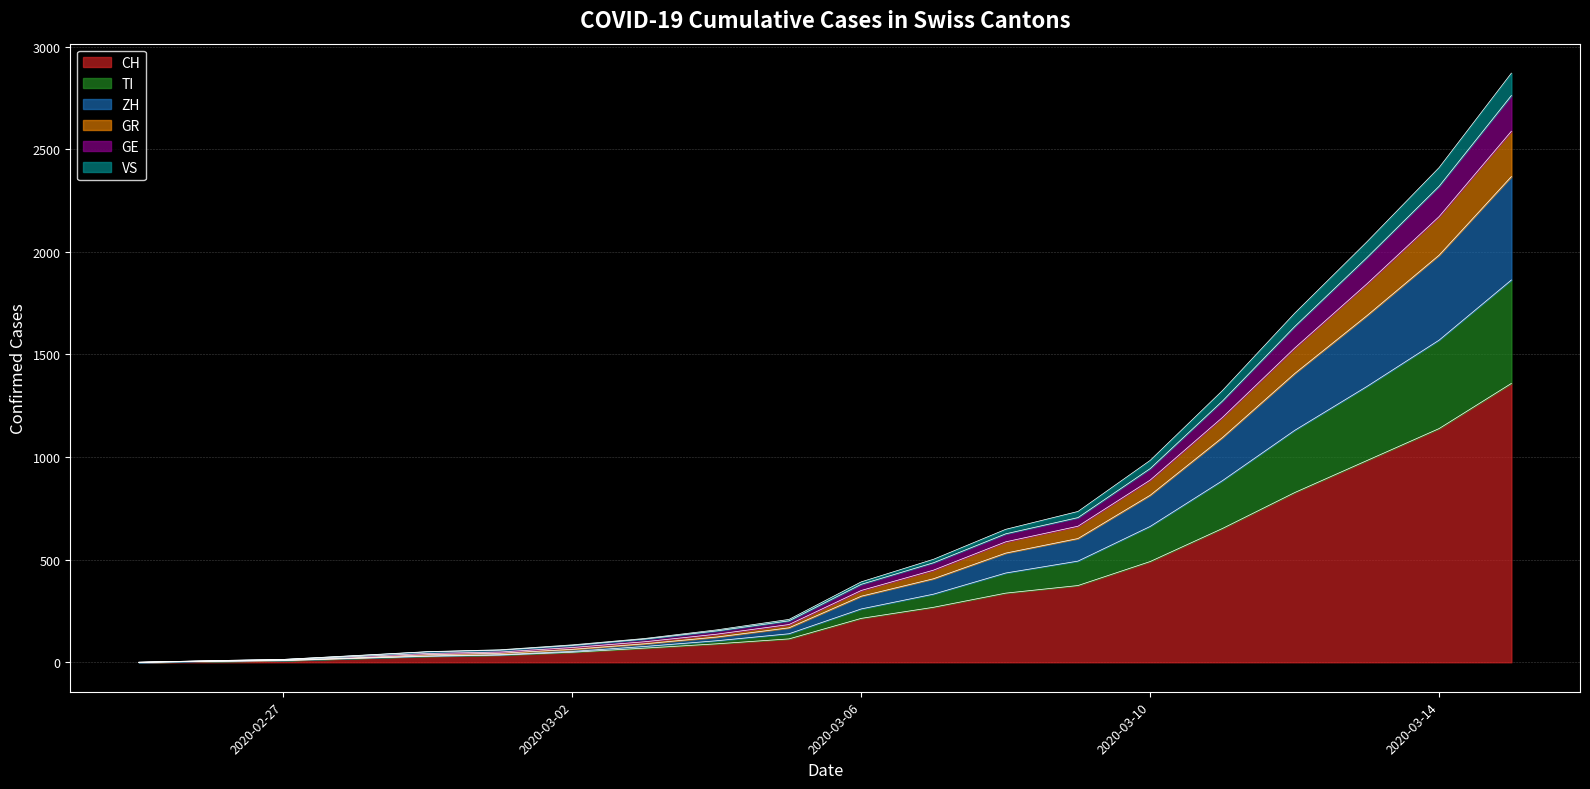

What is the highest value of the CH series?

1359